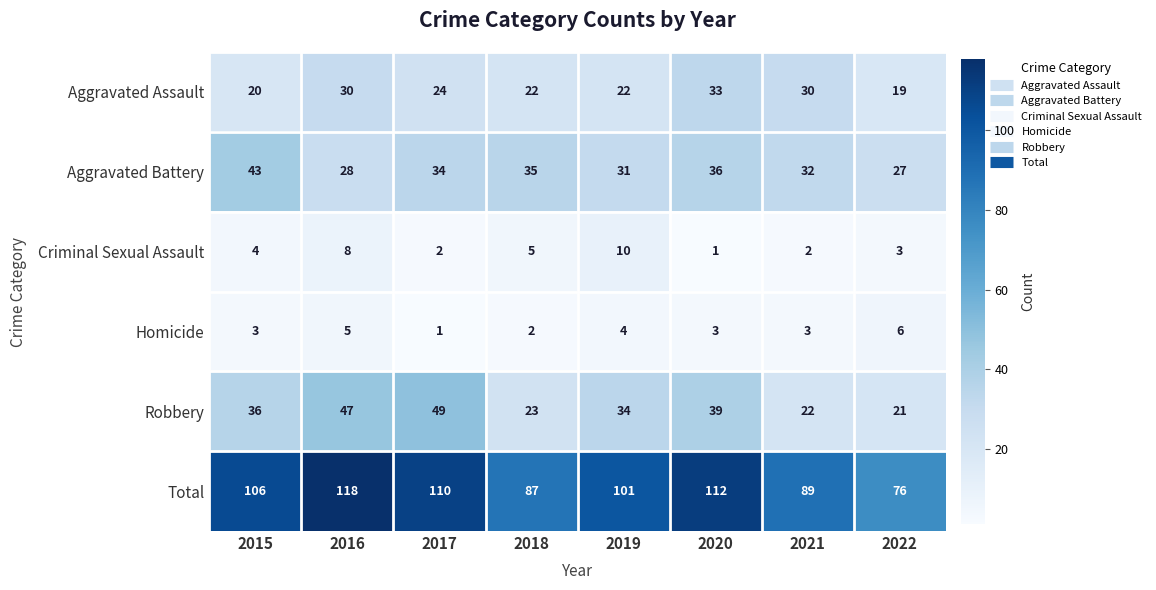

Which series has the largest range (max minus min)?

Total